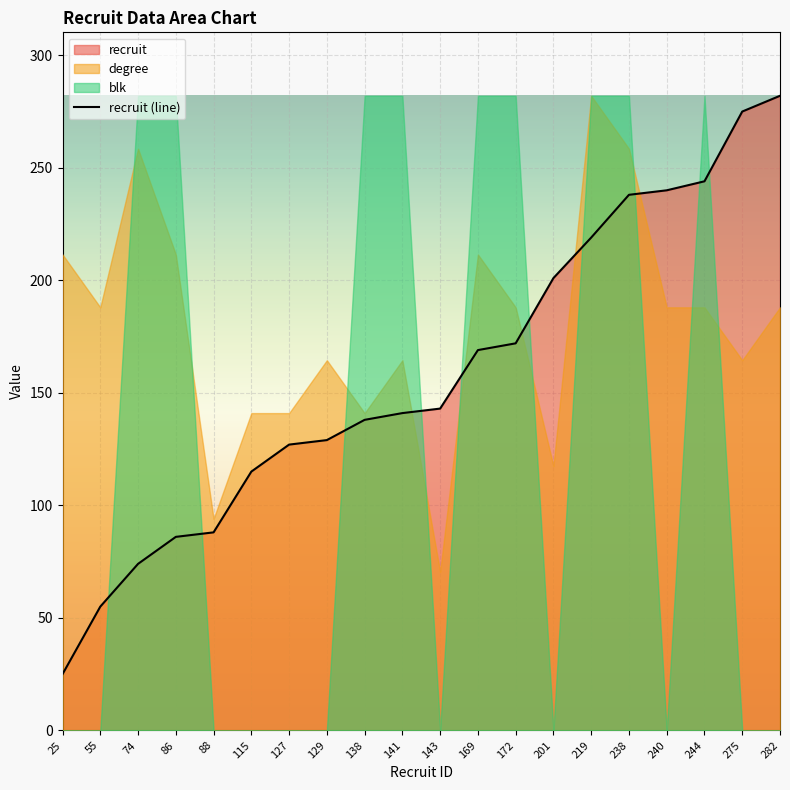

Which label corresponds to the largest value in the chart?

282